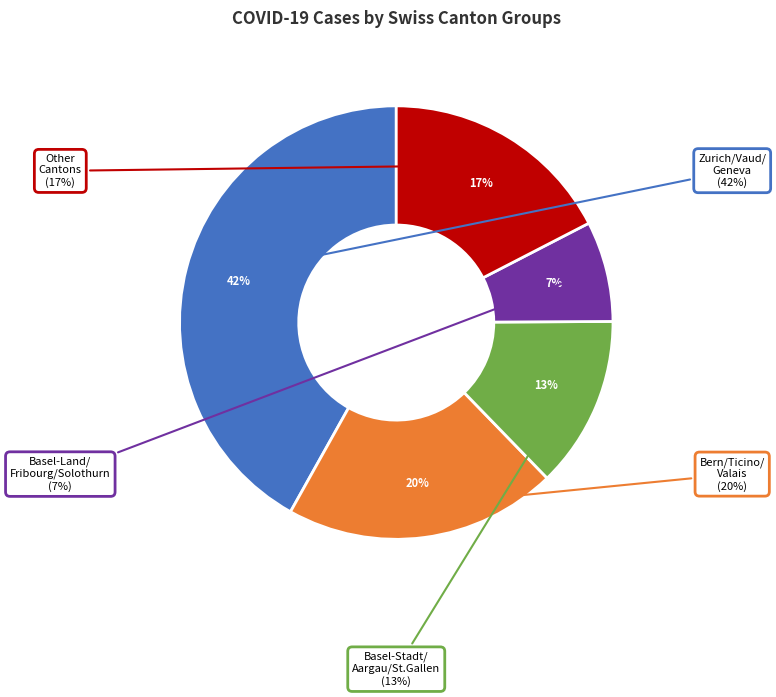

Between SH and ZH, which is larger?

ZH